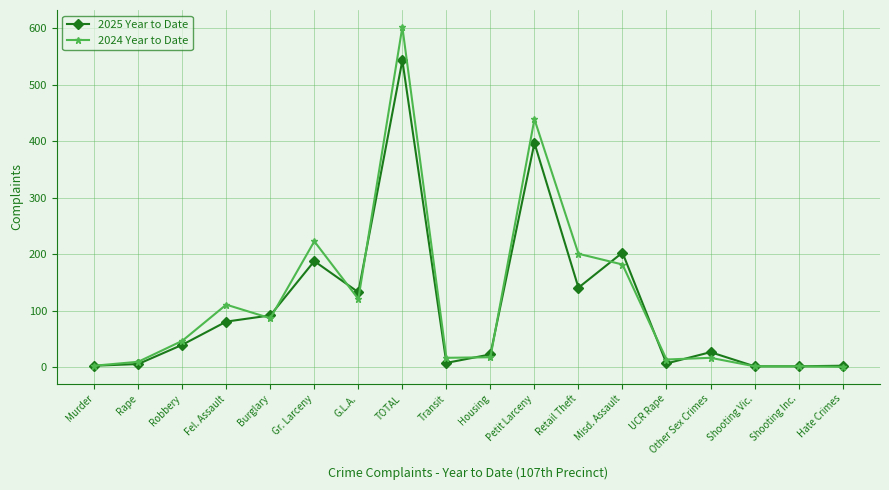

Rank the series by their average value, from highest to lowest.

2024 Year to Date, 2025 Year to Date